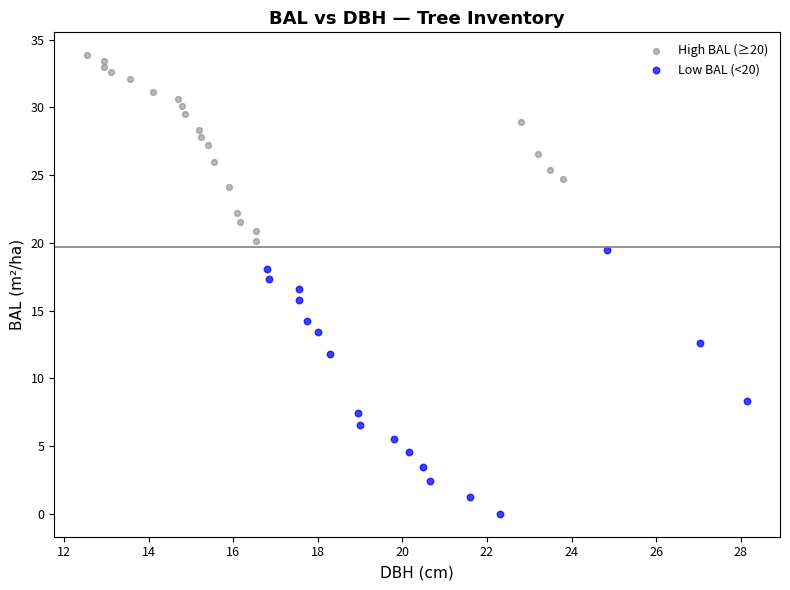

Which series contains the highest Y value?

High BAL (≥20)